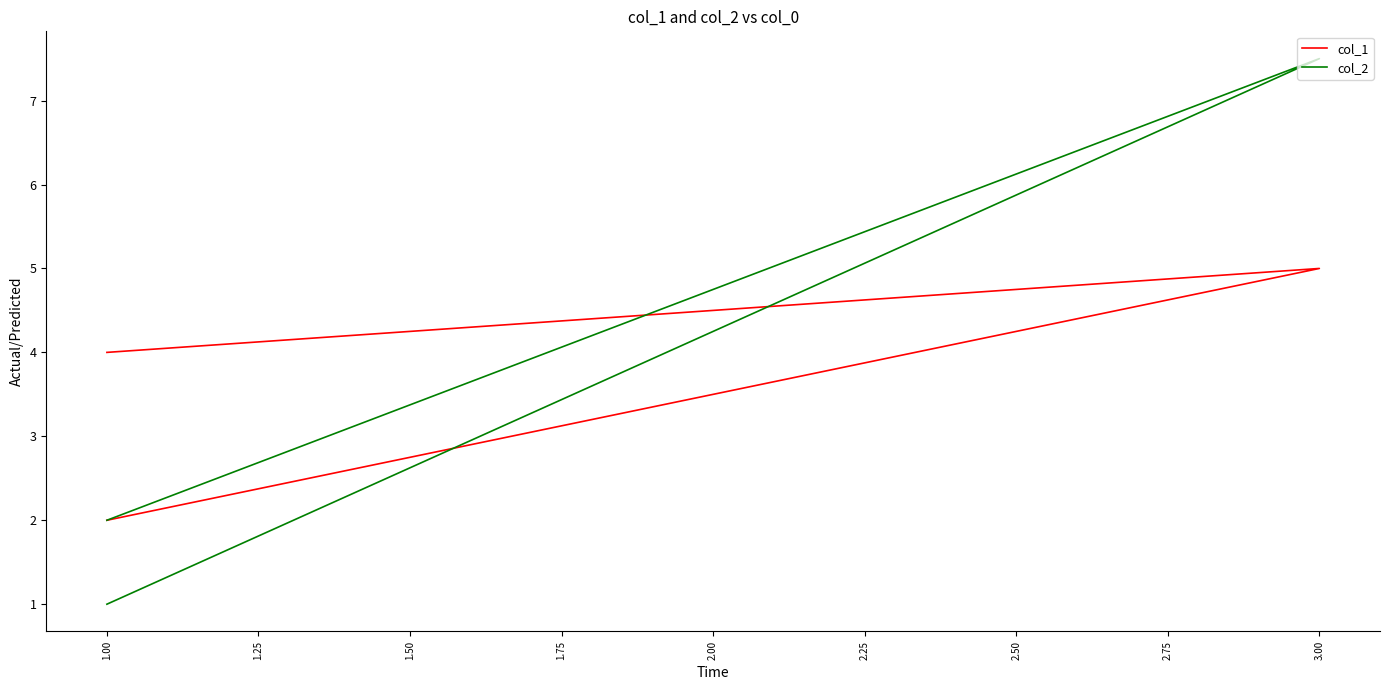

Where does the col_1 series first go above 4?

3.00